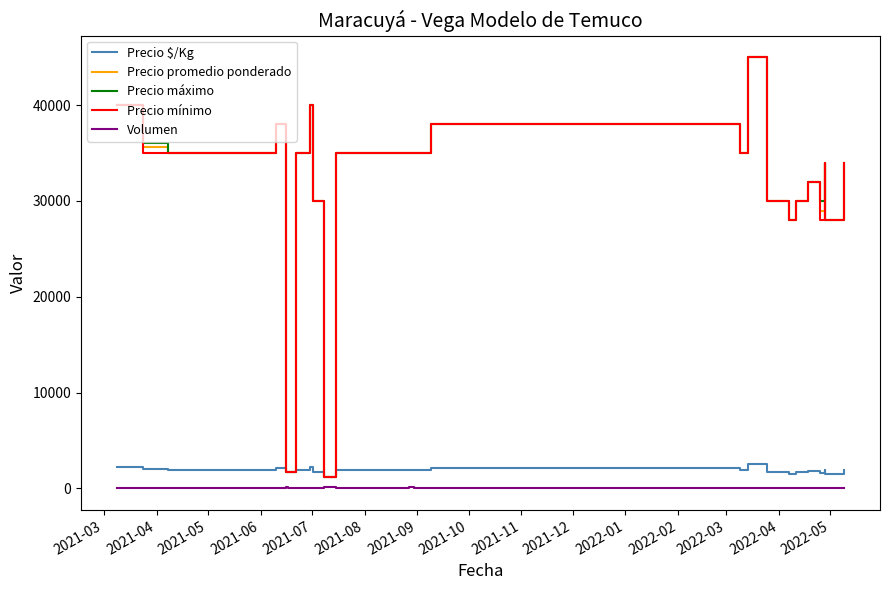

How many data points in Precio mínimo are above 35000?

6